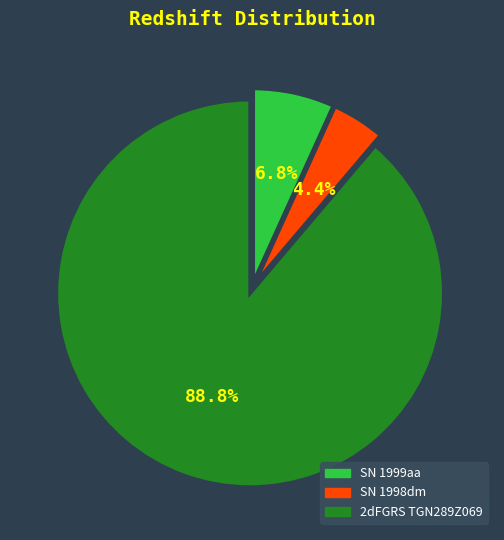

What is the total percentage of 2dFGRS TGN289Z069 and SN 1998dm?

93.2%